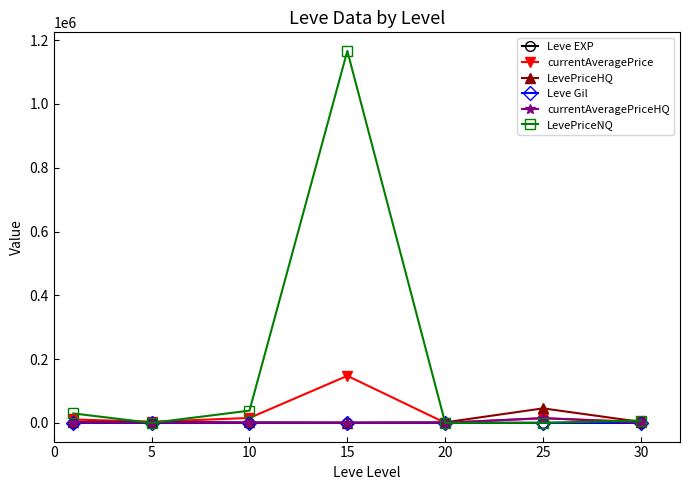

What are all the series names shown in the legend?

Leve EXP, currentAveragePrice, LevePriceHQ, Leve Gil, currentAveragePriceHQ, LevePriceNQ